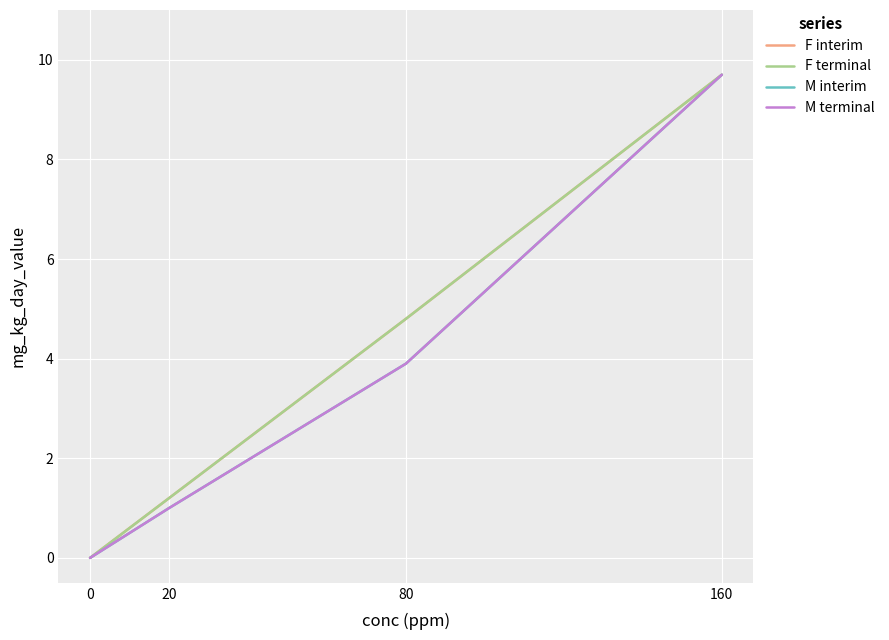

Is this an area chart (filled region under the line)?

No